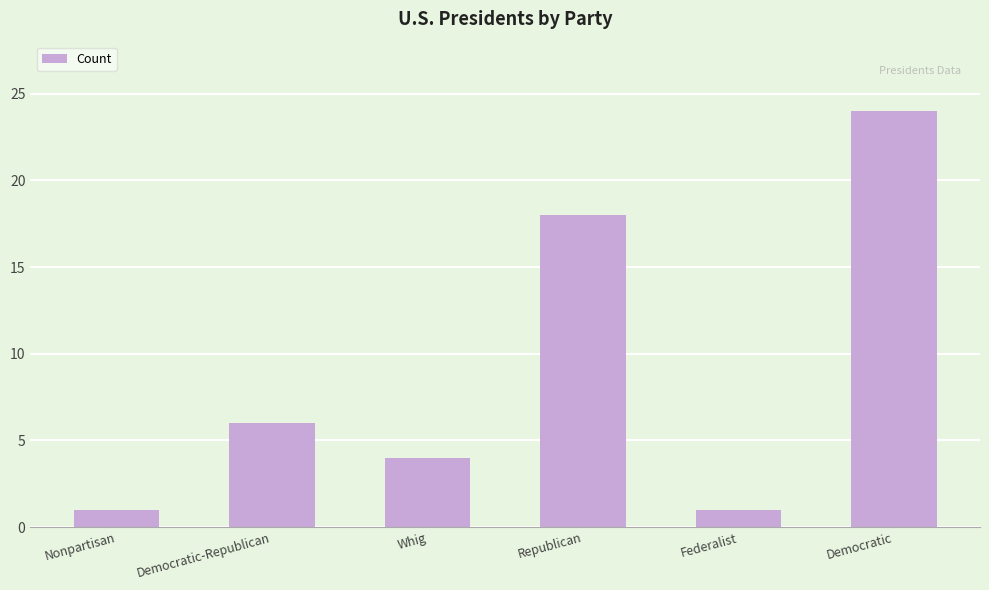

Reading left to right, list all the values displayed in this chart.

Nonpartisan=1	Democratic-Republican=6	Whig=4	Republican=18	Federalist=1	Democratic=24